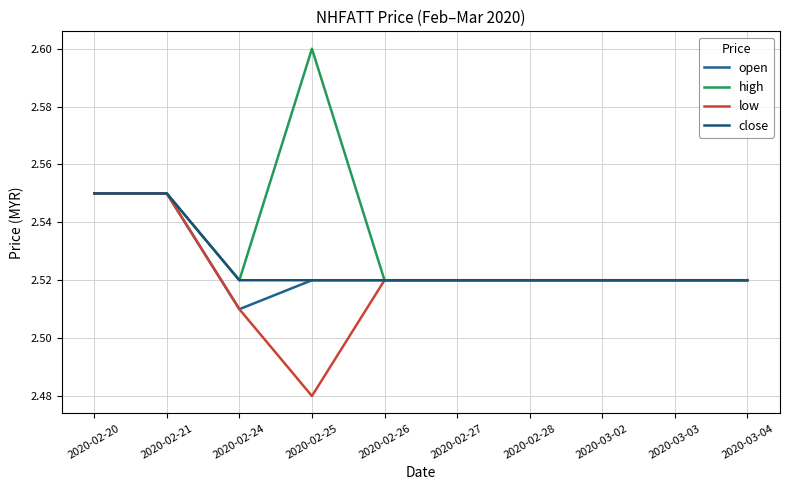

How many lines are shown in the chart?

4